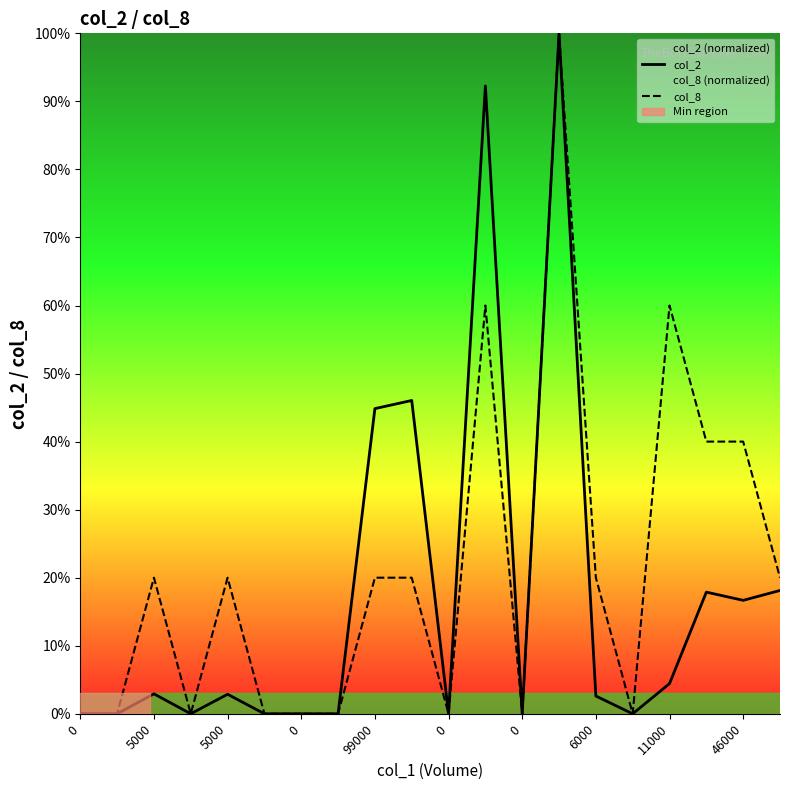

How many values in the col_2 series exceed 2?

11